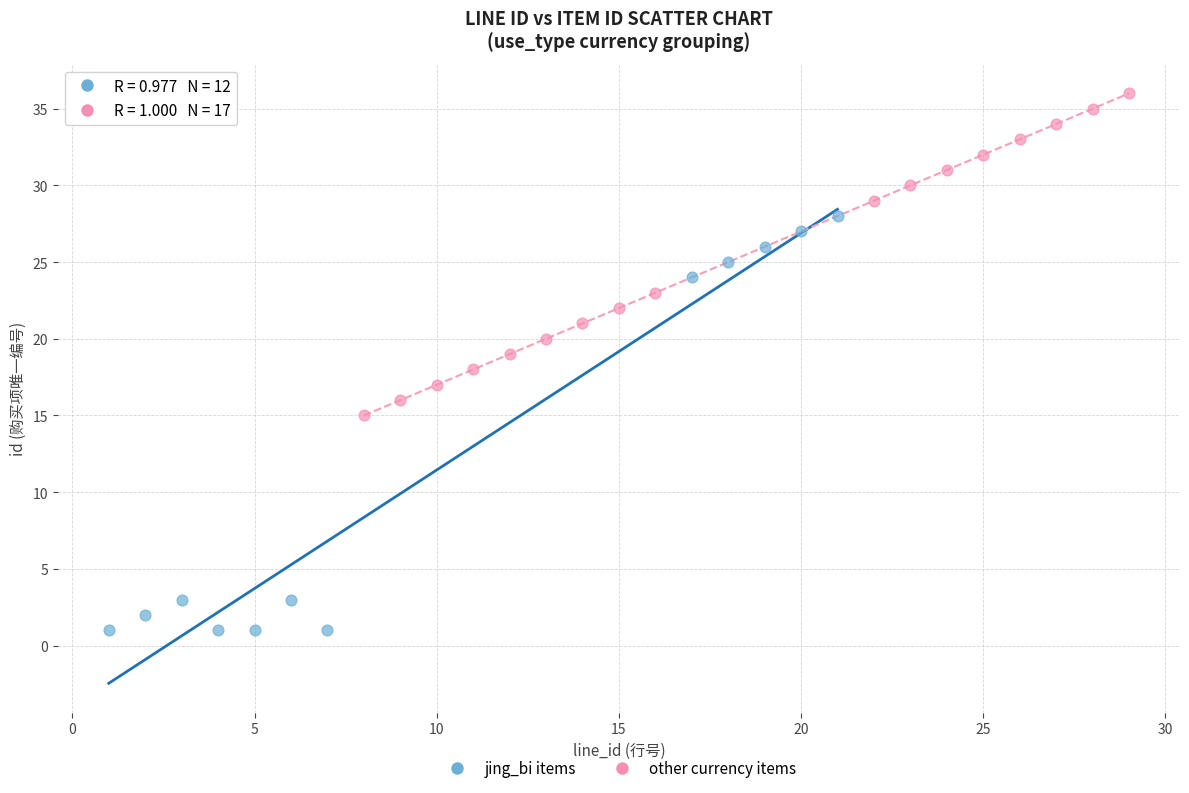

Which series reaches the maximum Y coordinate?

other currency items